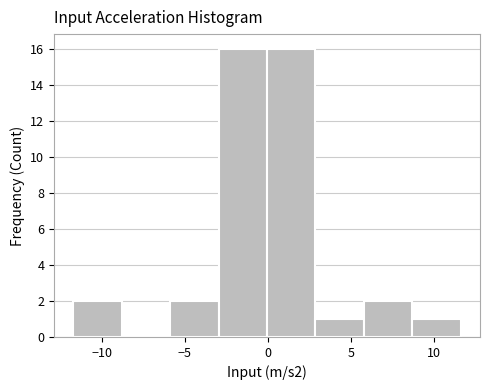

What is the height of the bar covering -3.0 to 0.0 on the x-axis? Neither the bar edges nor the heights are printed on the chart, so give them approximately, as read against the axes.

16